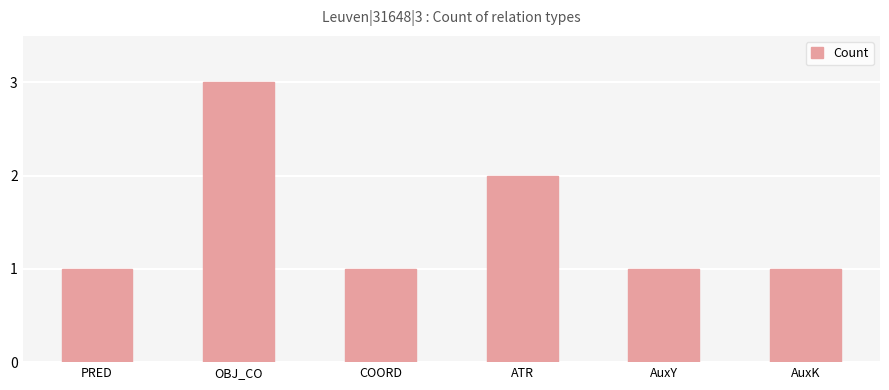

The value at ATR is 2. True or false?

True